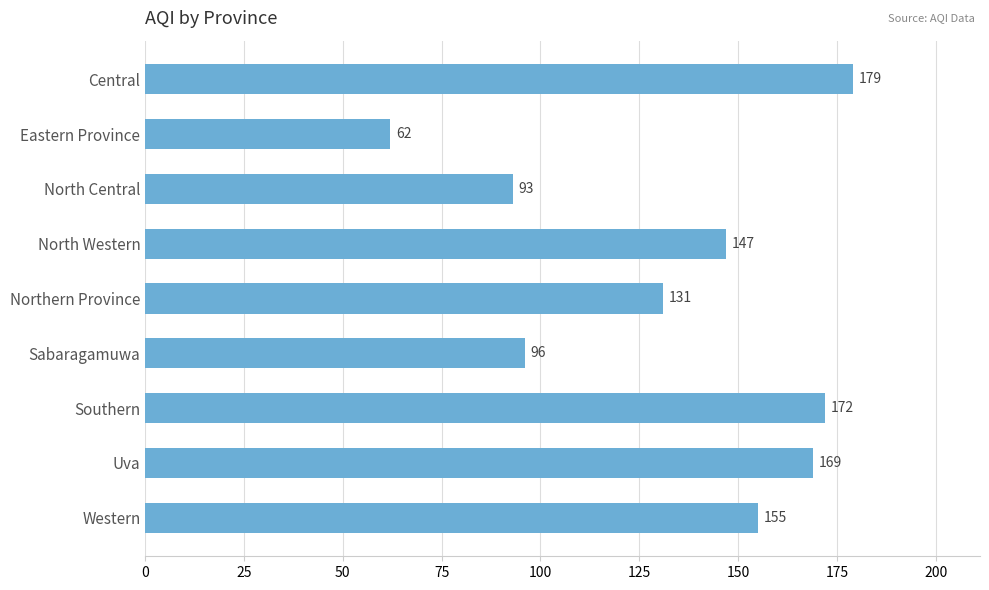

Between Northern Province and Uva, which is larger?

Uva